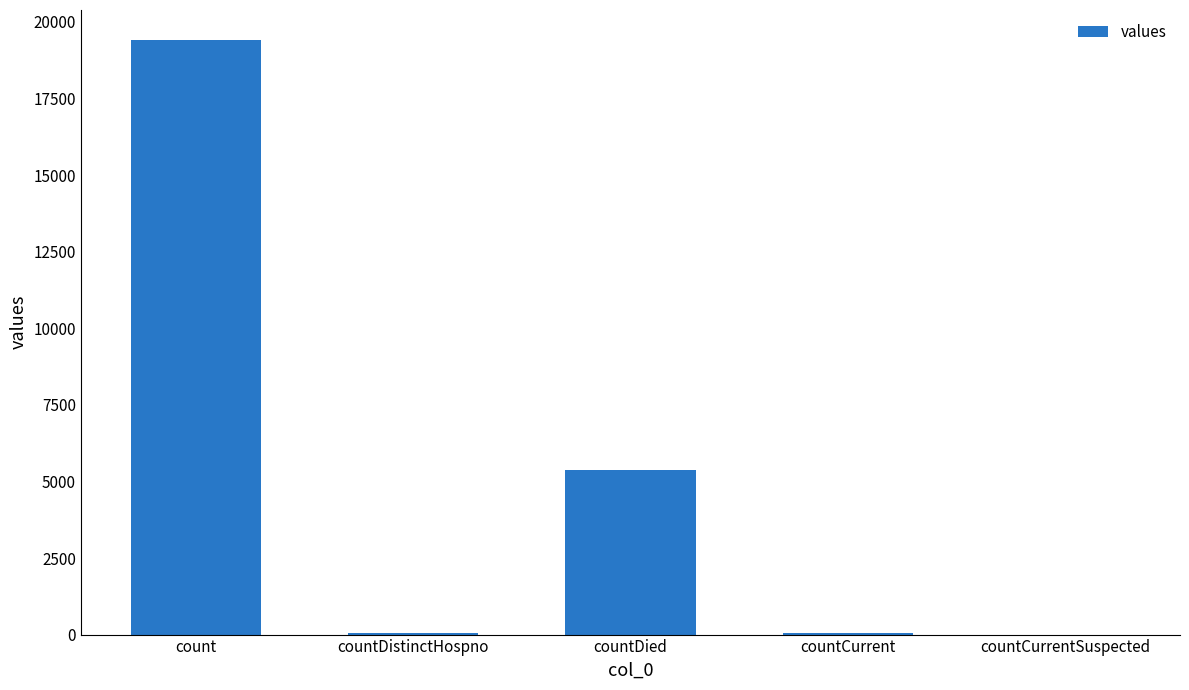

True or false: the data shows 5153 at count.

False